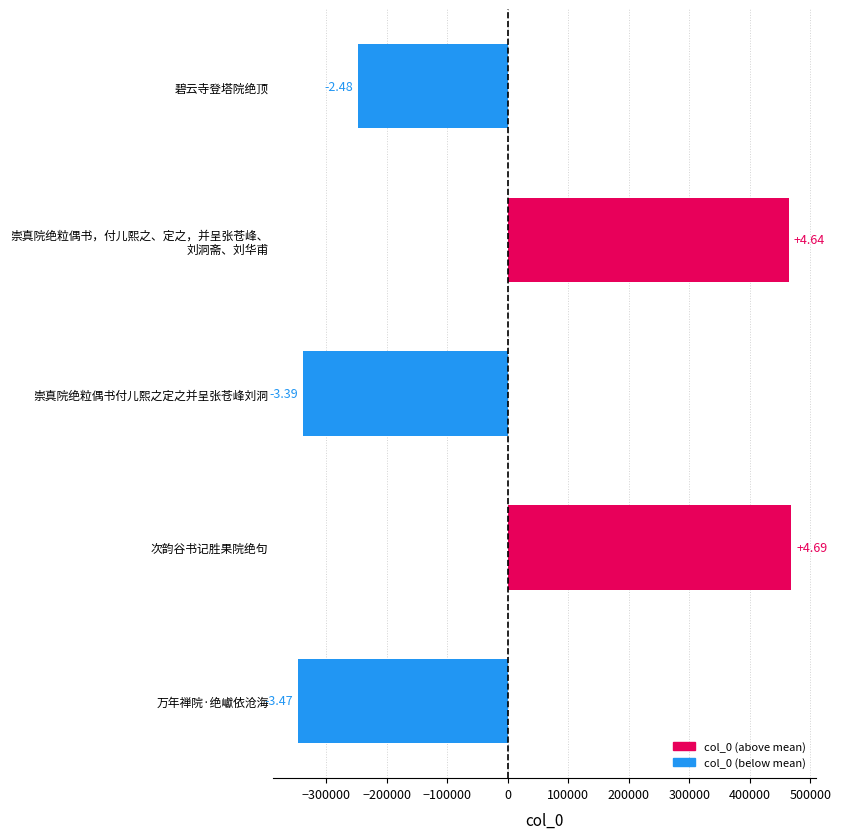

Does the chart contain any negative values?

Yes